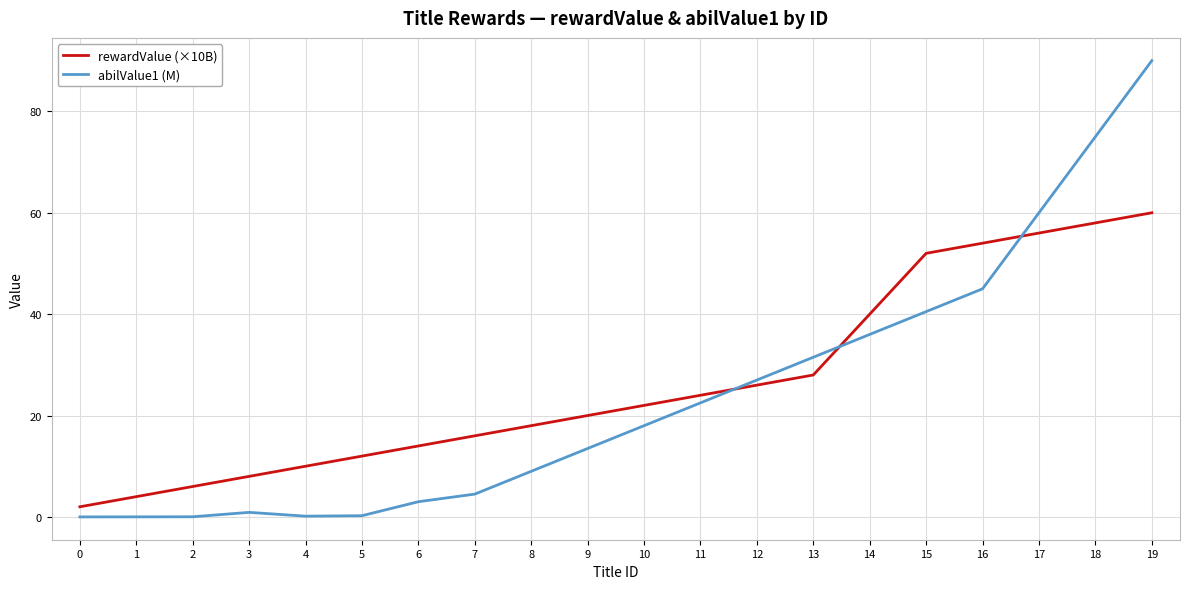

Is it true that rewardValue (×10B) equals 34.8 at 9?

False